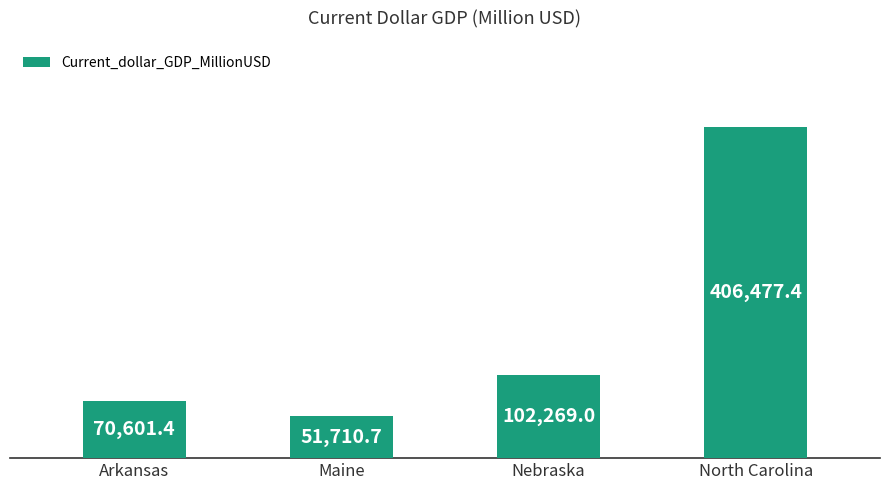

How many categories are shown in the chart?

4